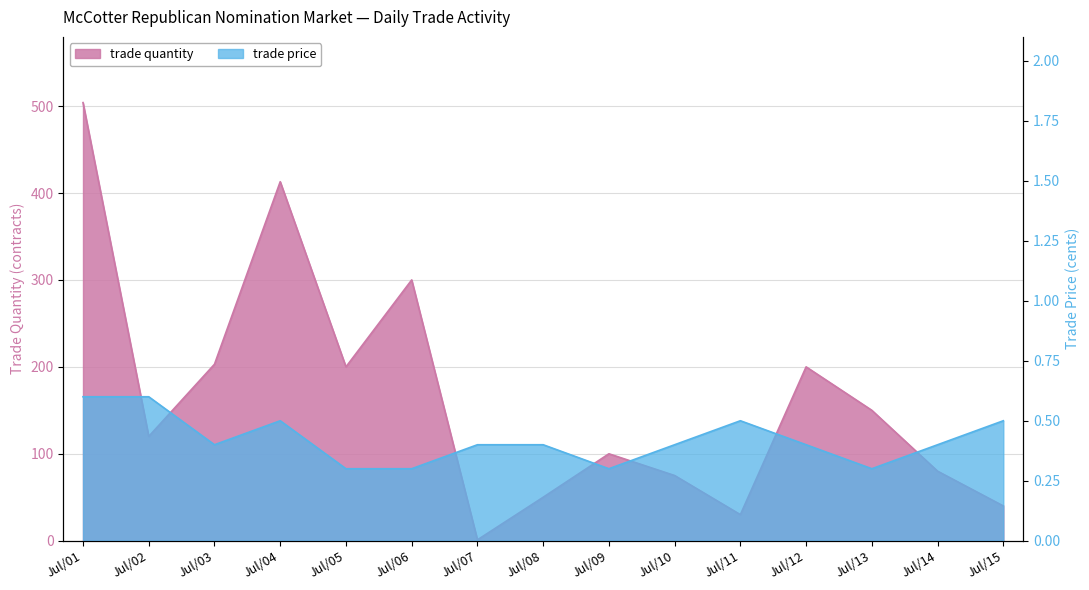

Rank the series by their maximum value, from highest to lowest.

trade quantity, trade price